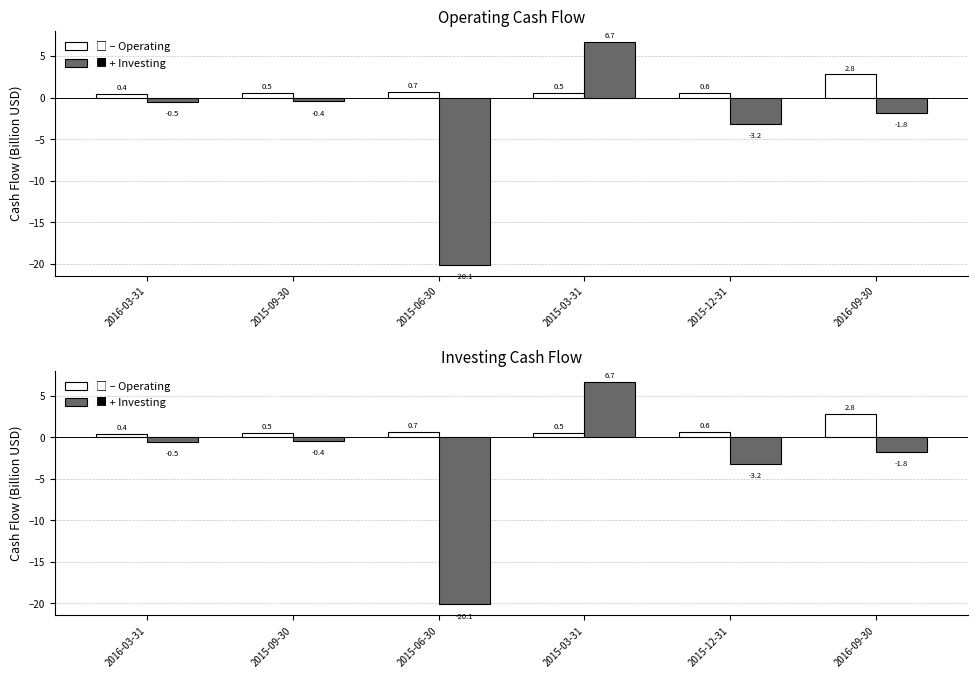

Reading left to right, extract all data points from this chart.

□ – Operating: 2016-03-31=0.4	2015-09-30=0.5	2015-06-30=0.7	2015-03-31=0.5	2015-12-31=0.6	2016-09-30=2.8
■ + Investing: 2016-03-31=-0.5	2015-09-30=-0.4	2015-06-30=-20.1	2015-03-31=6.7	2015-12-31=-3.2	2016-09-30=-1.8